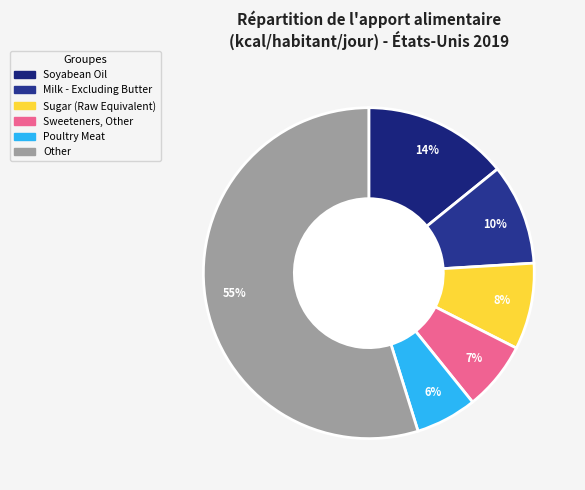

What is the ratio of the value at Sugar (Raw Equivalent) to the value at Poultry Meat?

1.4